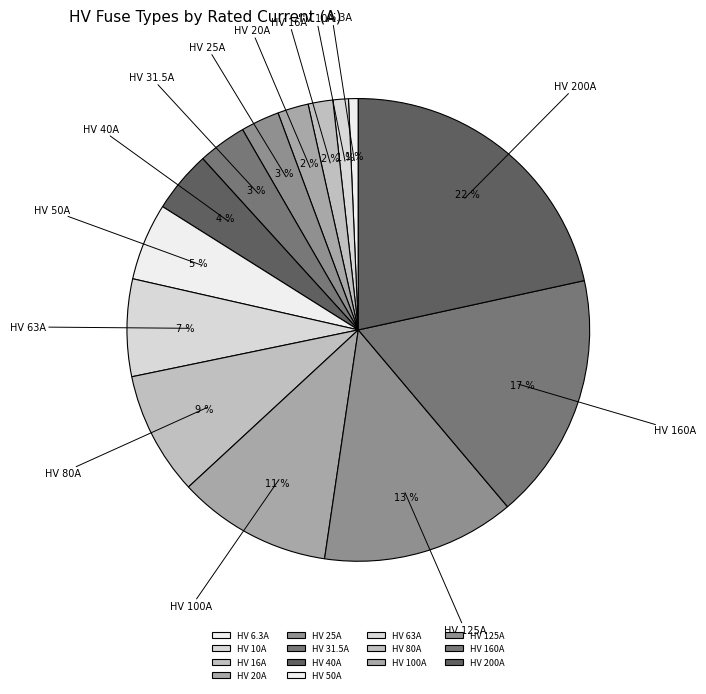

Between HV 63A and HV 20A, which is larger?

HV 63A